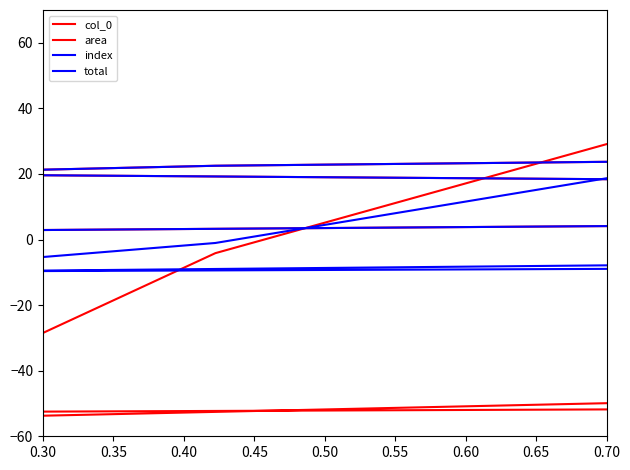

What is the sum of all index values?

130.0